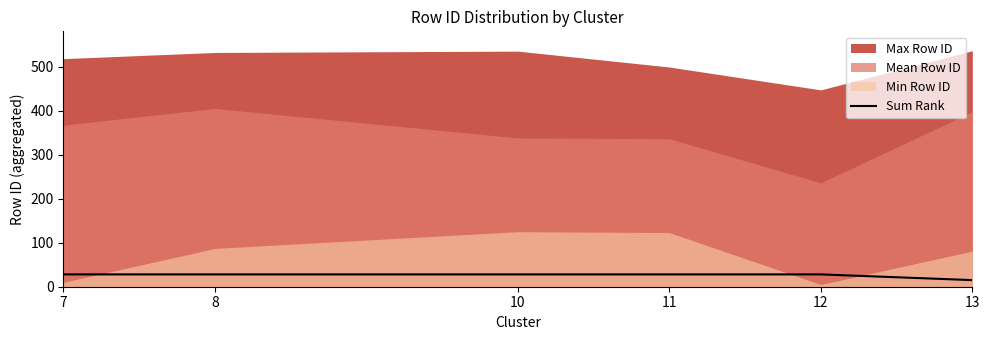

Reading right to left, list all the values displayed in this chart.

13=15	12=28	11=28	10=28	8=28	7=28